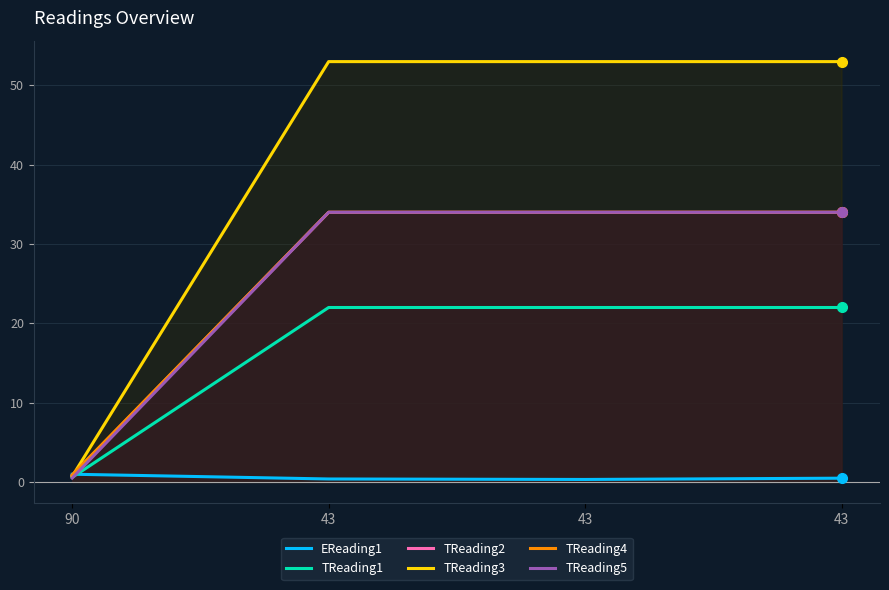

How many lines are shown in the chart?

6